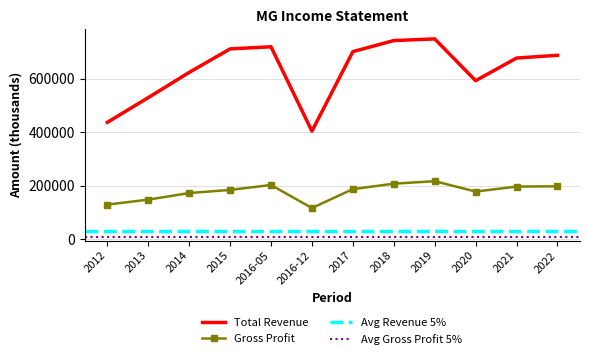

True or false: Gross Profit and Total Revenue intersect in this chart.

False